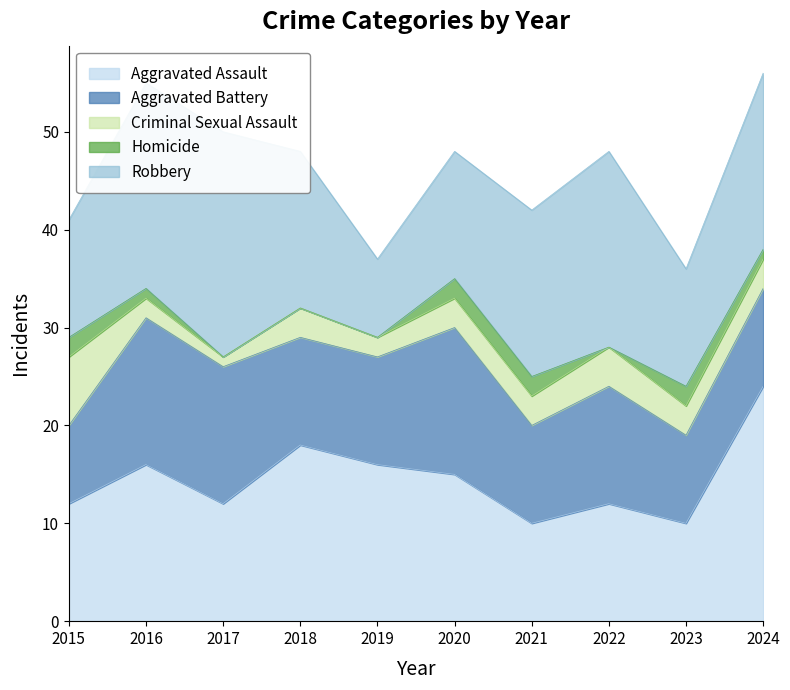

The value of Homicide at 2022 is 1. True or false?

False